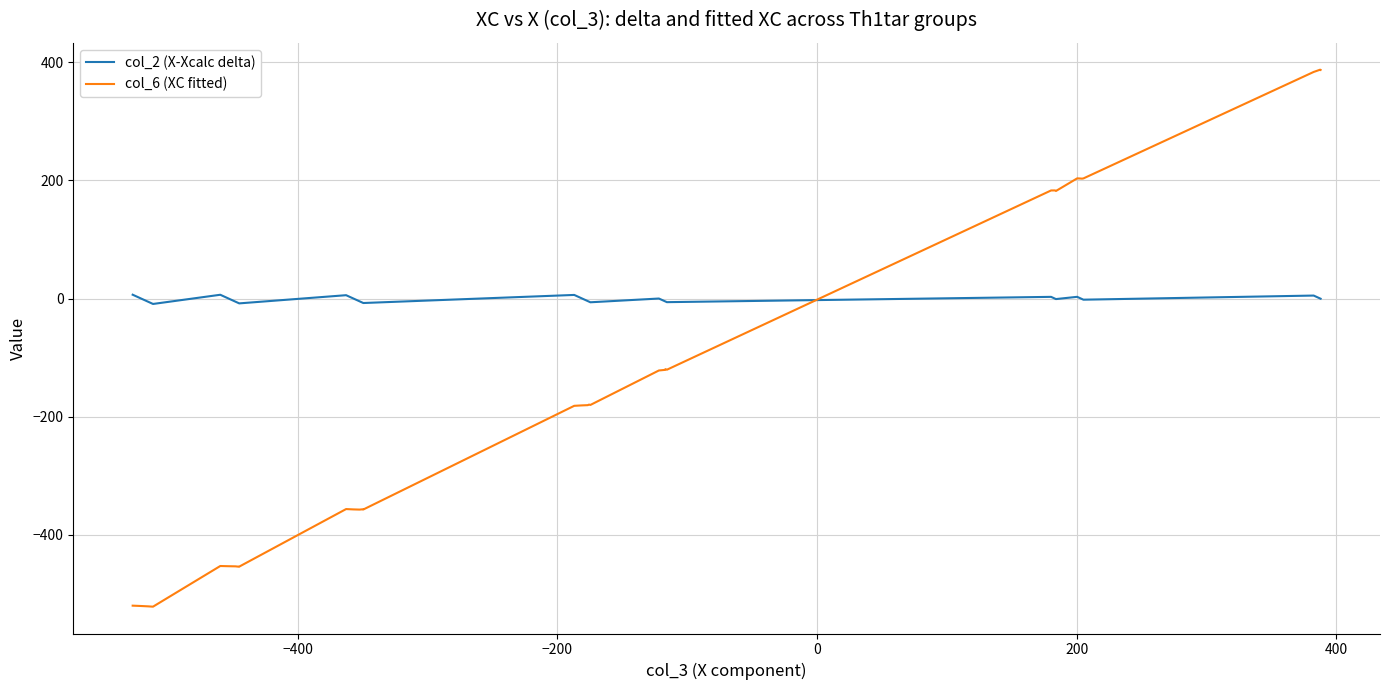

Which series has the largest range (max minus min)?

col_6 (XC fitted)